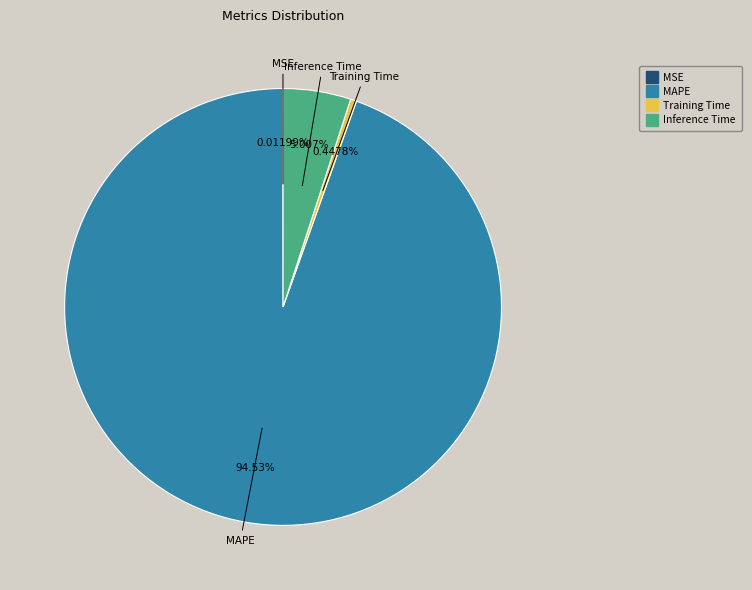

Does Inference Time represent more than half of the total?

No